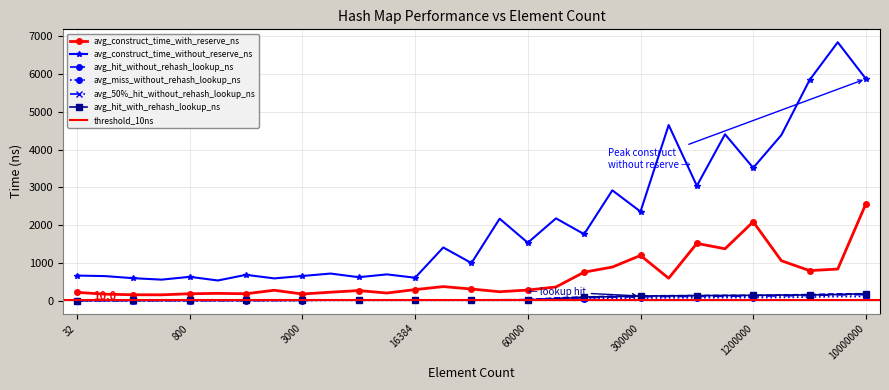

True or false: avg_construct_time_with_reserve_ns has more than 0 interior local peaks.

True